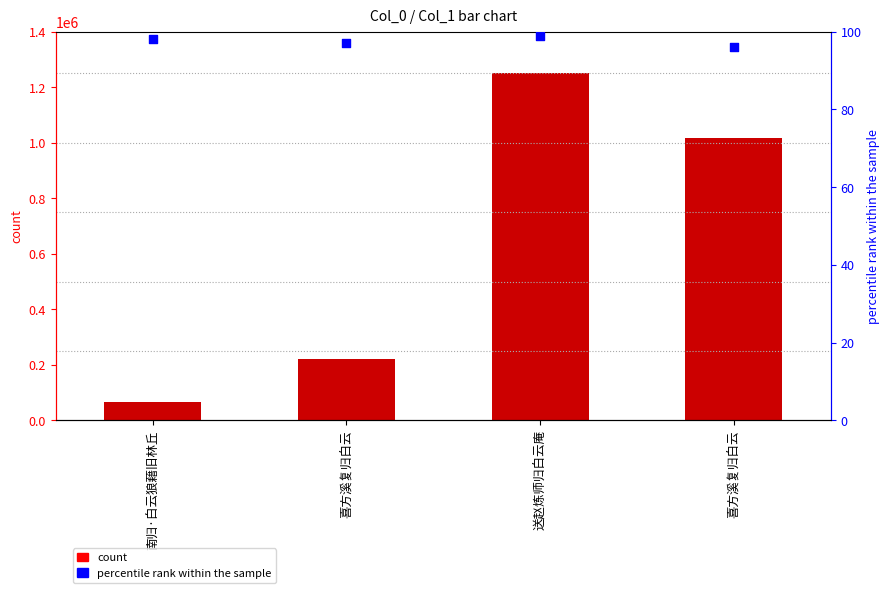

What is the total value across all series at 南归·白云狼藉旧林丘?

66451